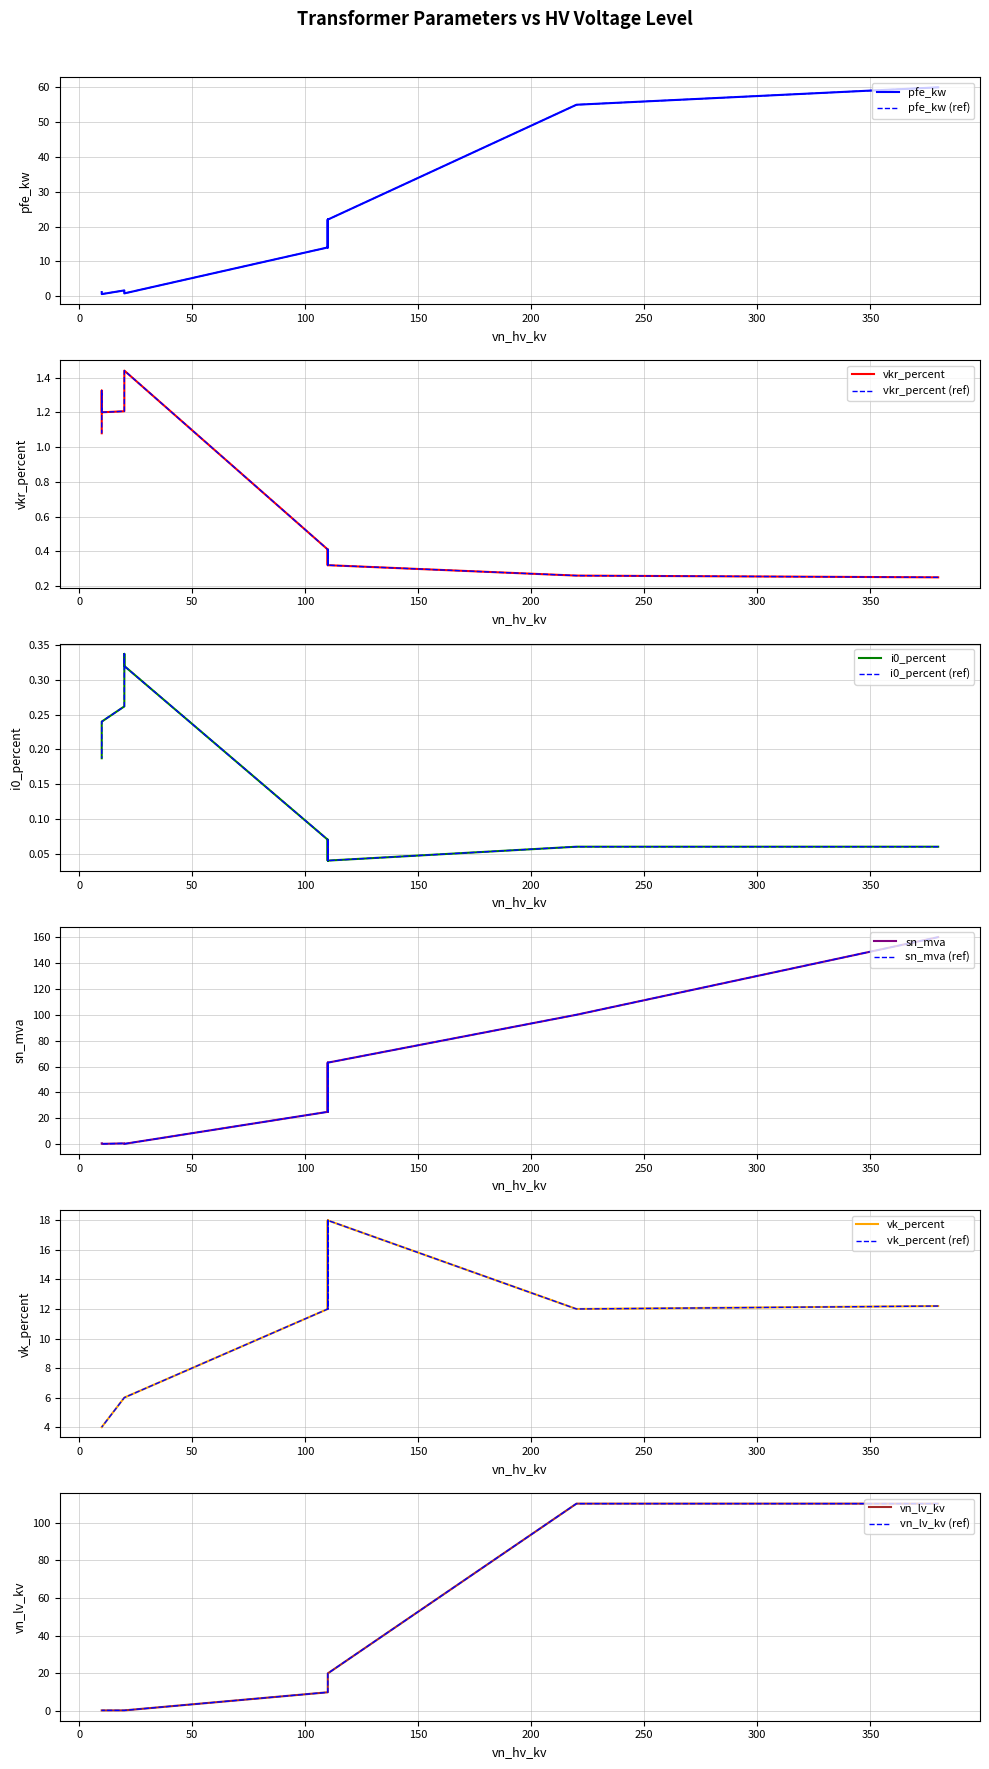

What is the sum of all pfe_kw values?

229.5